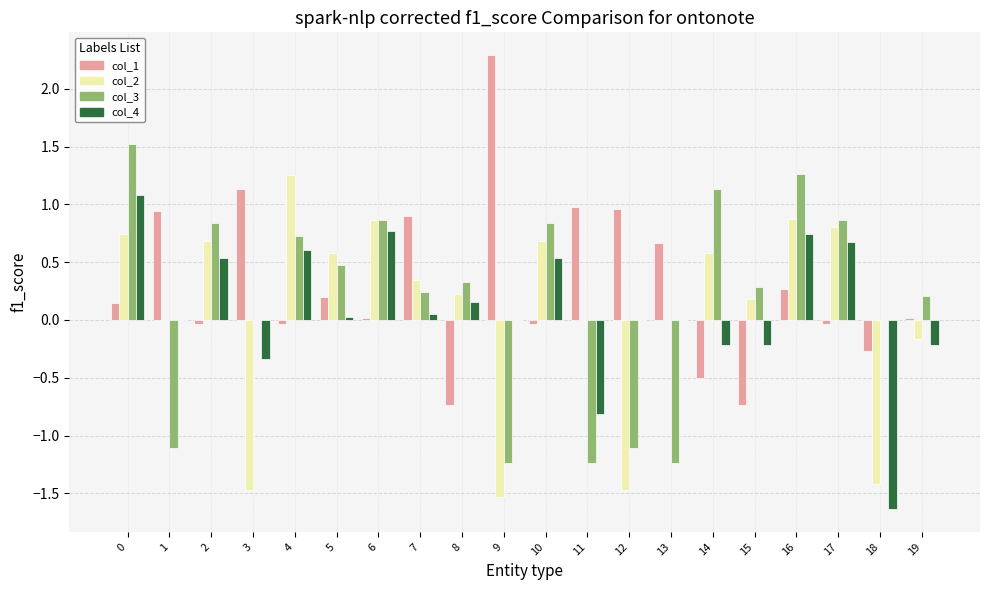

At which category does the chart reach its peak across all series?

9